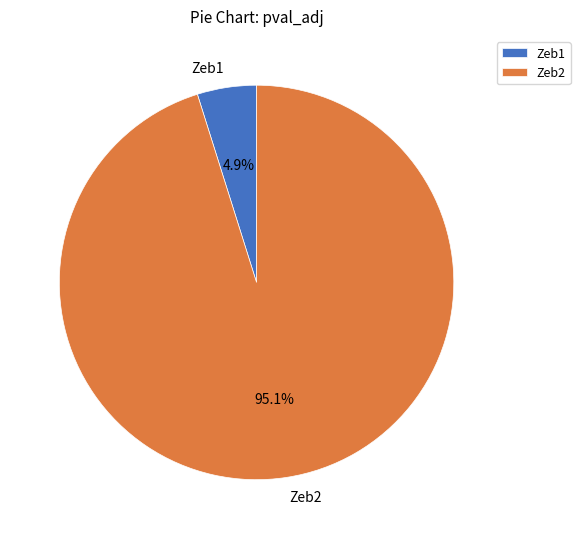

To the nearest percent, what is the combined percentage of Zeb2 and Zeb1?

100%